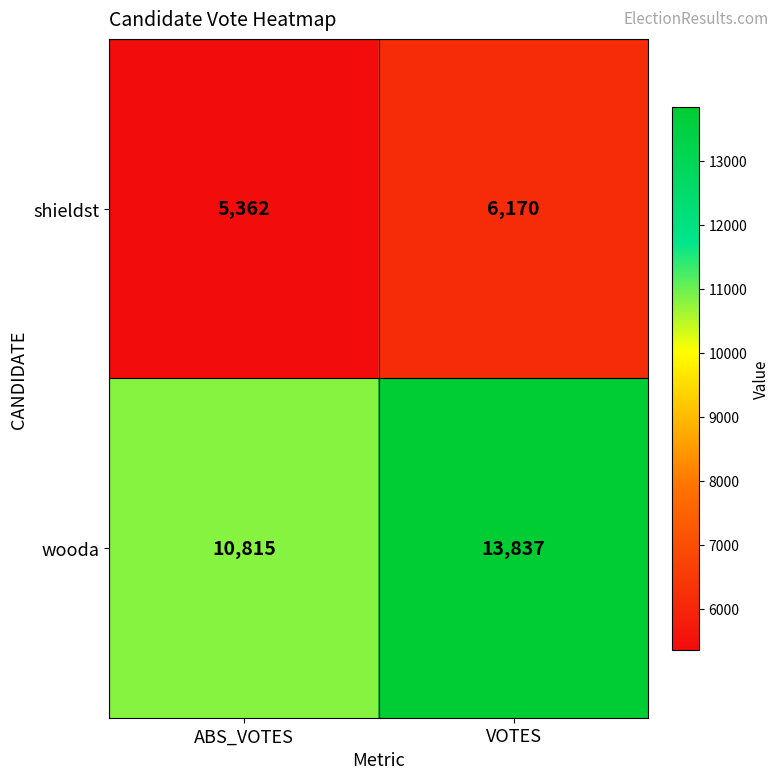

What is the lowest value of the wooda series?

10815